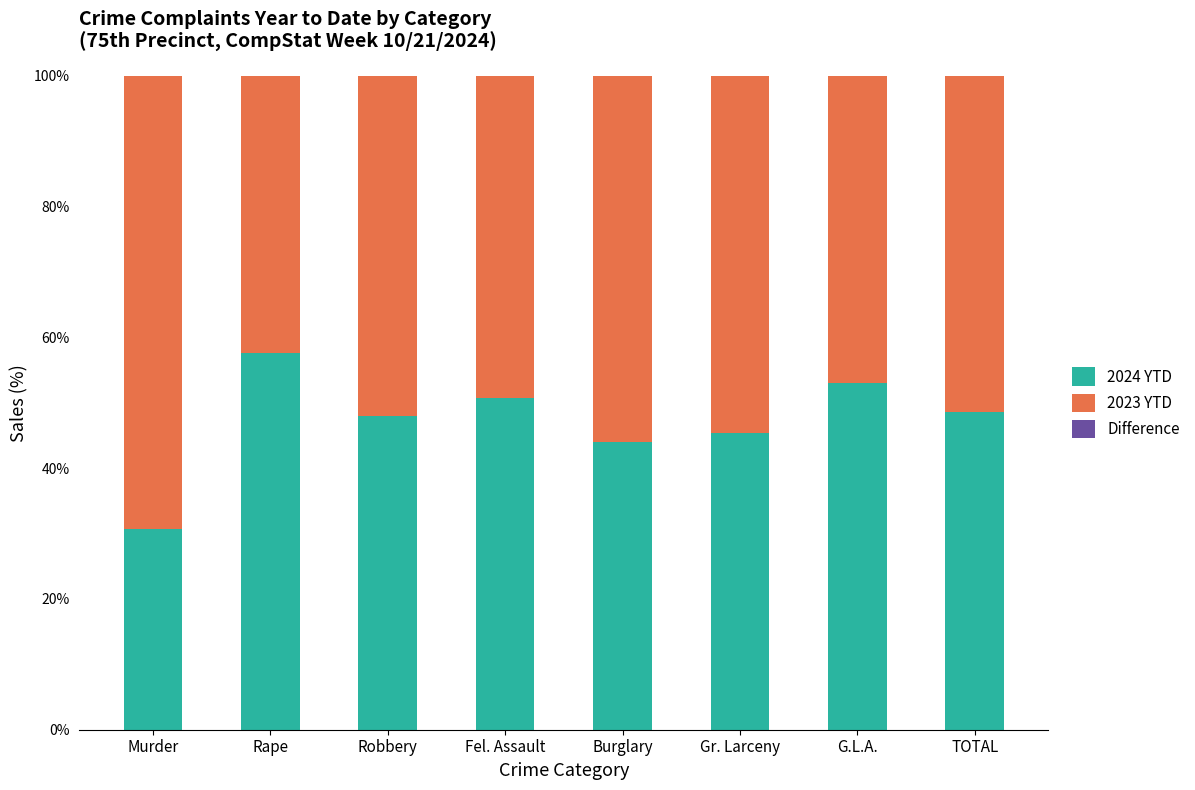

At which label does 2024 YTD reach its peak?

Rape